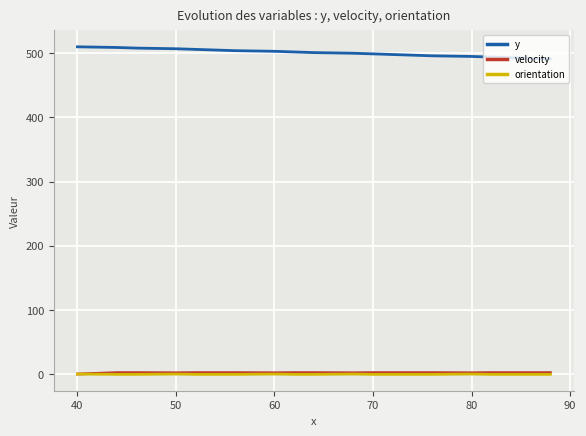

What is the maximum value shown in the chart?

510.0